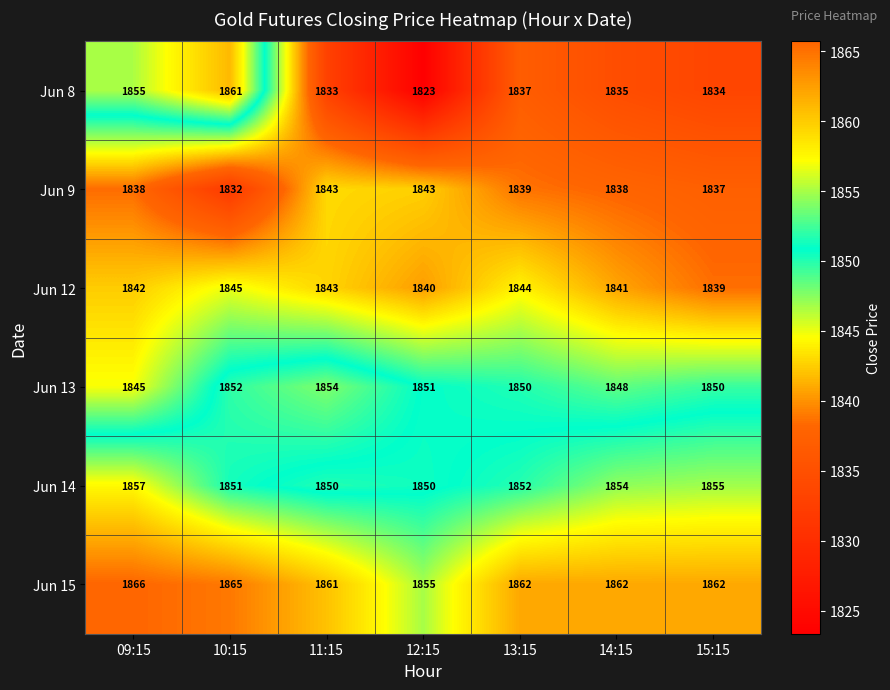

What is the total value across all series at 14:15?

11078